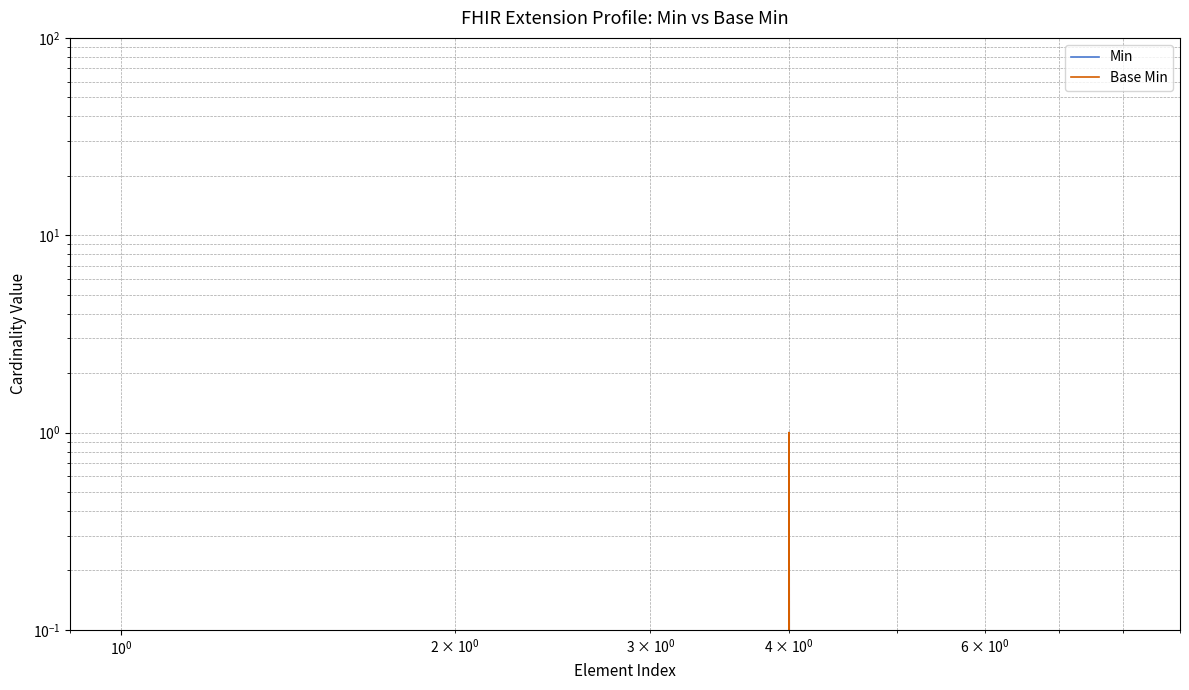

Does the chart display data point markers on the line(s)?

No